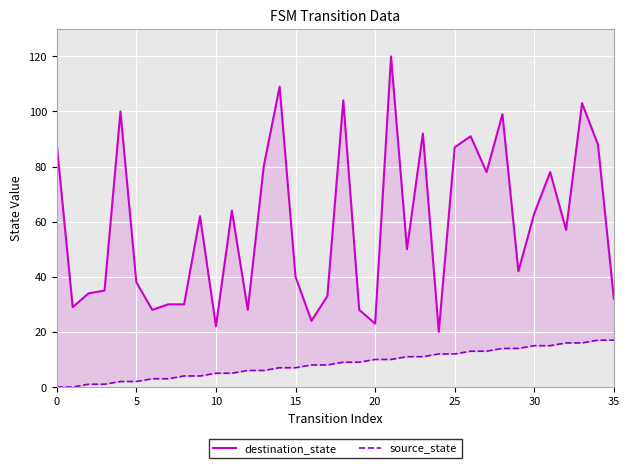

Which series has the widest spread of values?

destination_state